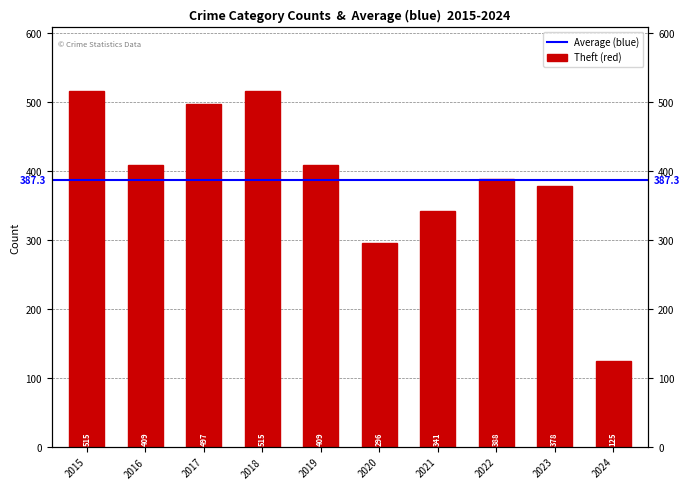

What is the change in value from 2020 to 2023?

+82